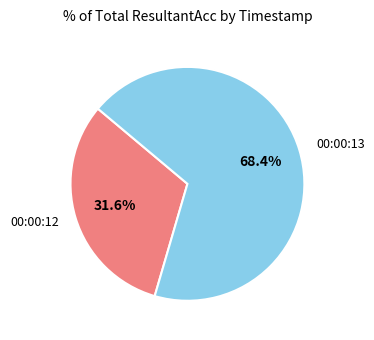

Combined, what portion of the pie is 00:00:13 and 00:00:12?

100.0%